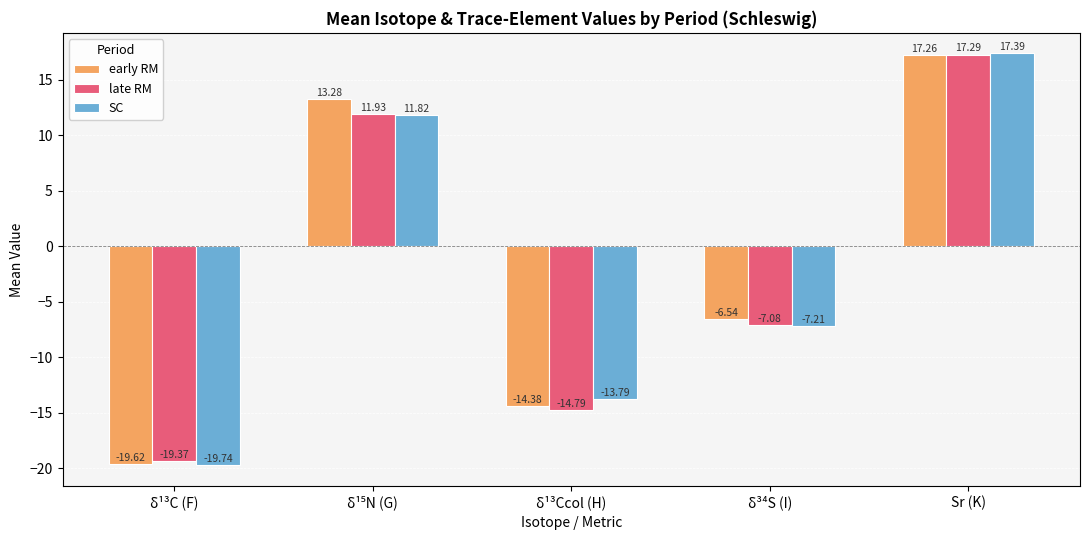

How many bars are there in each group?

3